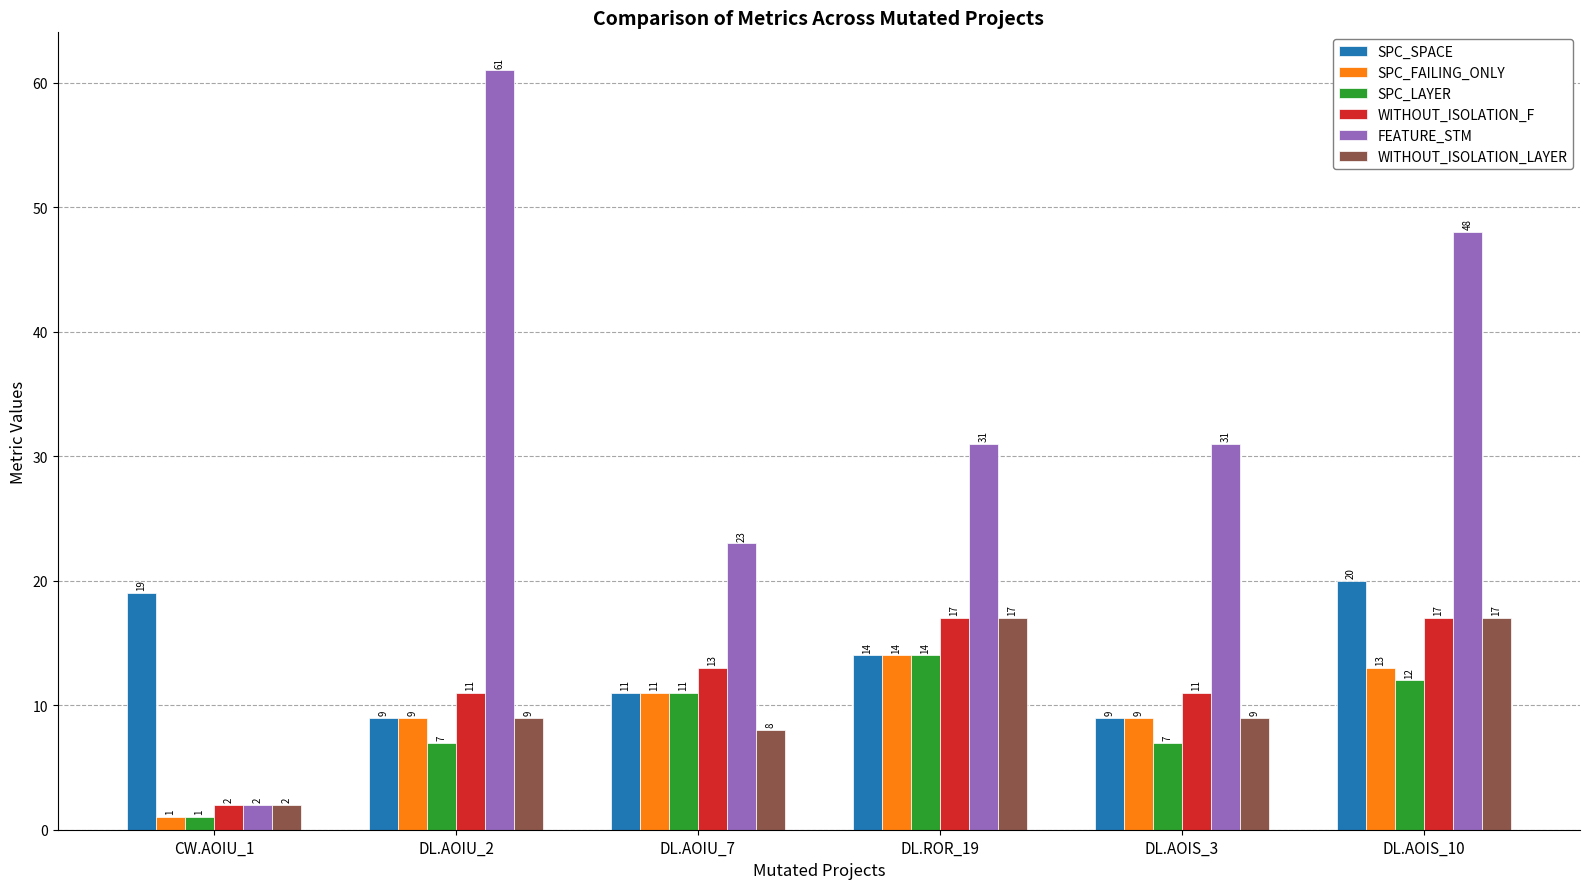

Is it true that WITHOUT_ISOLATION_LAYER equals 17 at DL.AOIS_10?

True